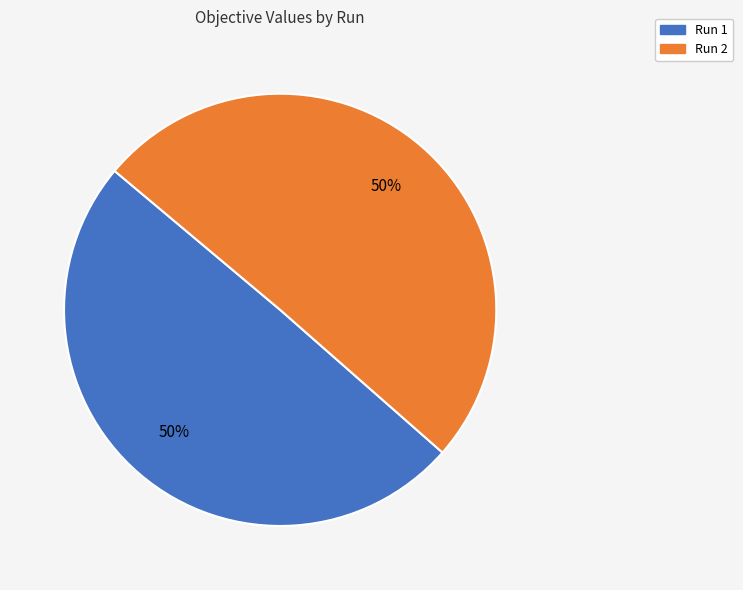

The Run 2 slice represents 50% of the pie. True or false?

True